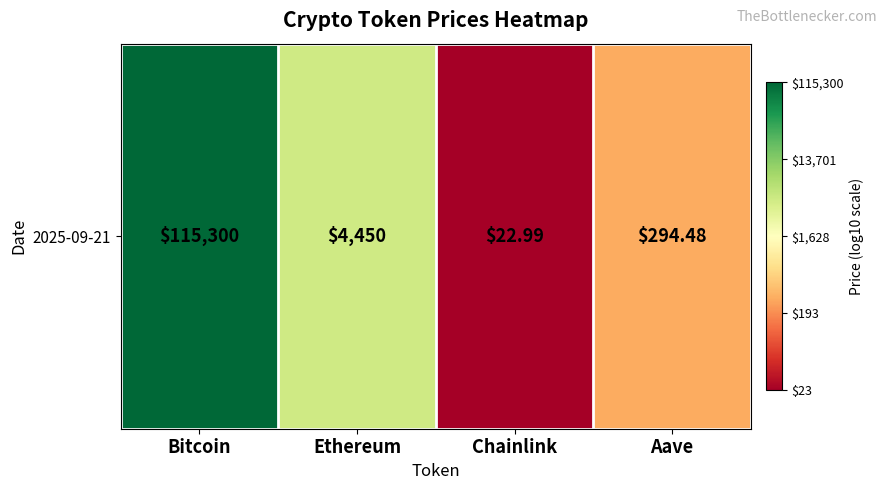

Reading right to left, what are all the values shown in this chart?

Aave=2.5	Chainlink=1.4	Ethereum=3.6	Bitcoin=5.1